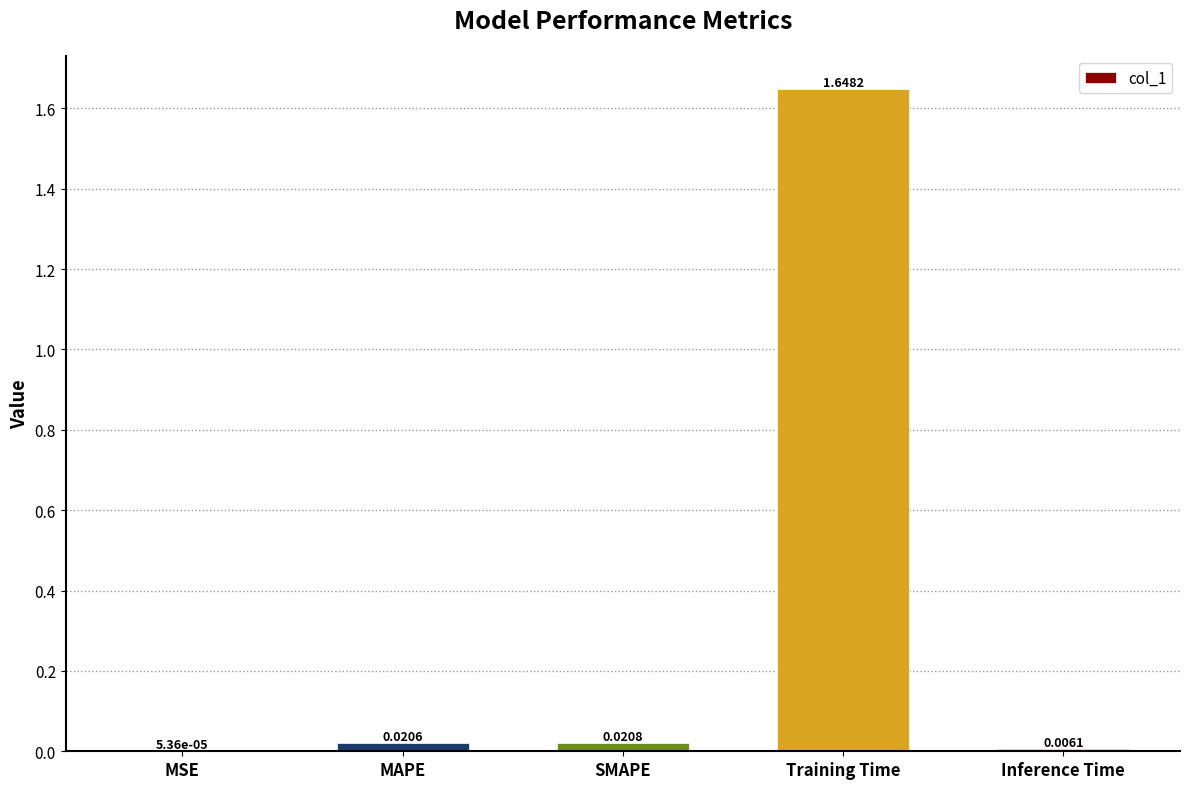

What is the change in value from Training Time to Inference Time?

-1.6